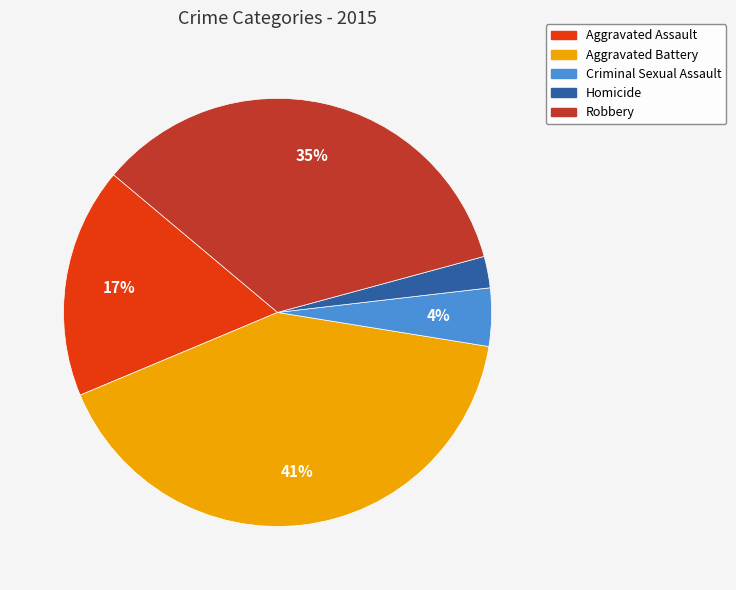

Which has a higher value, Homicide or Criminal Sexual Assault?

Criminal Sexual Assault